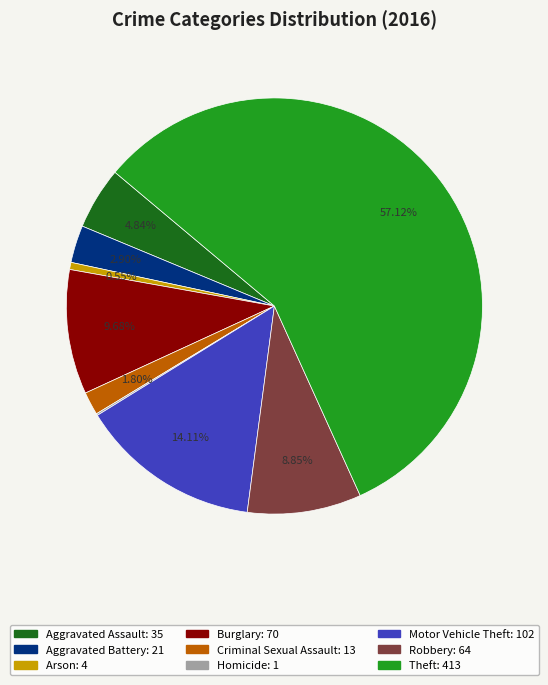

What portion of the pie excludes Aggravated Battery?

97.1%